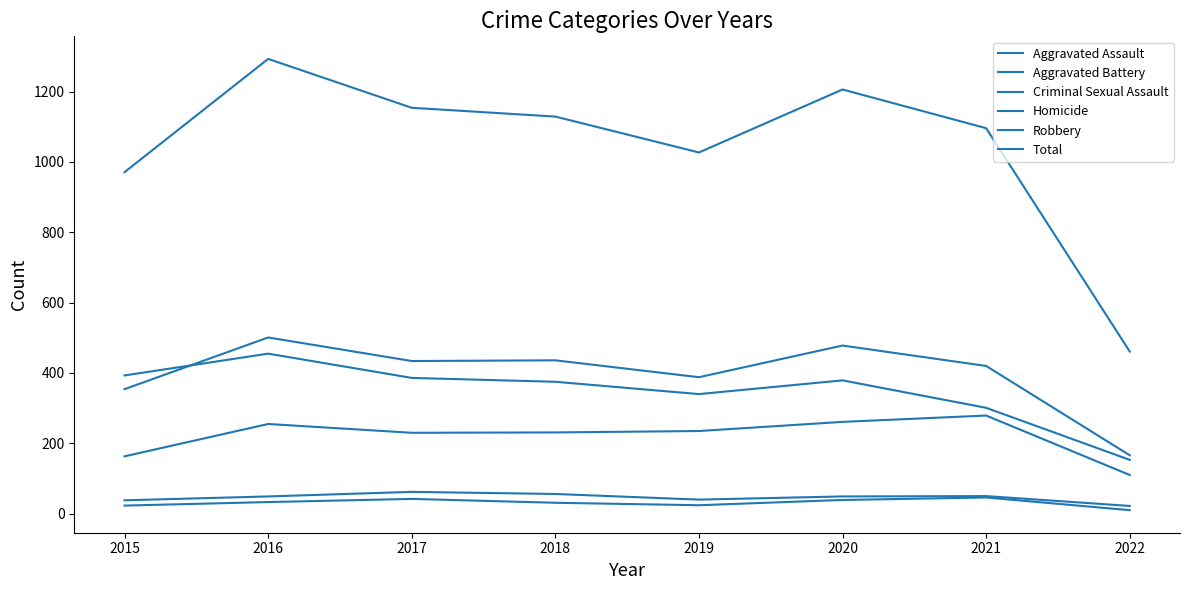

Is this an area chart (filled region under the line)?

No